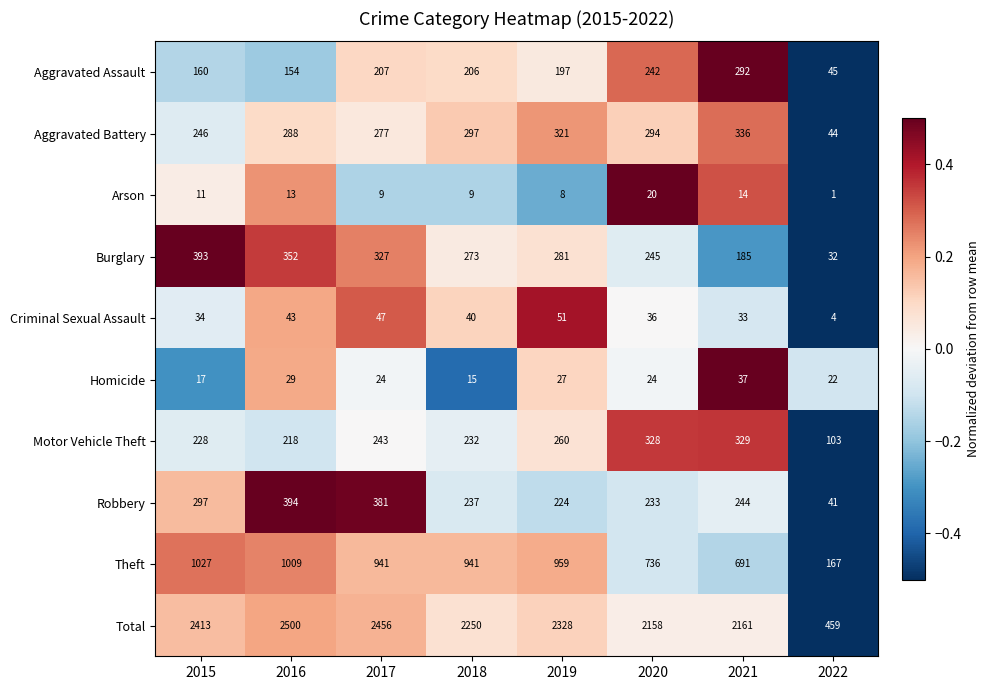

How many categories are shown in the chart?

8